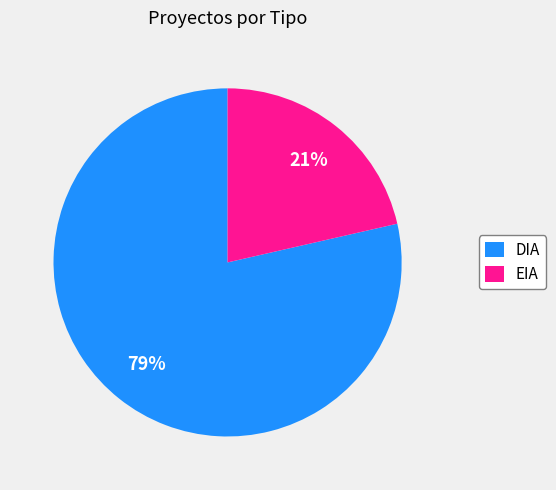

True or false: DIA accounts for 79% of the total.

True